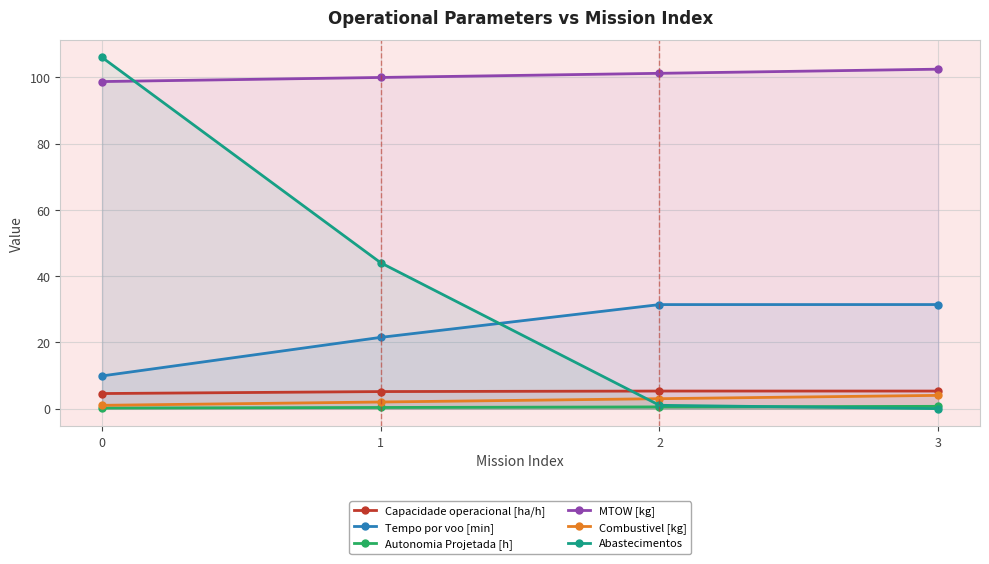

How many lines are shown in the chart?

6